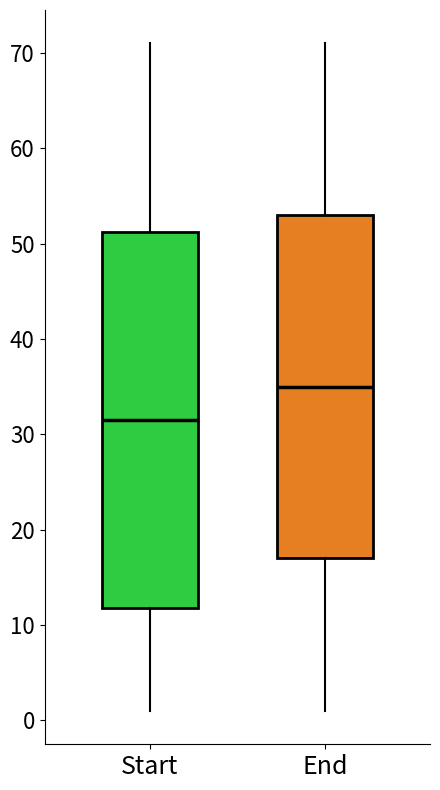

Where is the upper edge of the box for Start on the y-axis? The values are not printed on the chart, so give them approximately, as read against the axis.

51